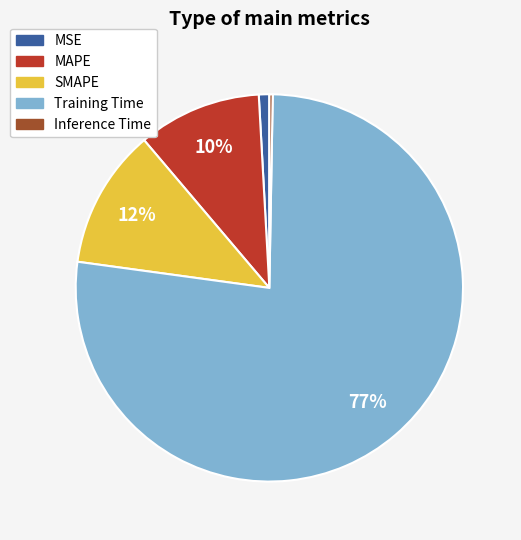

Is it true that MSE is 1% of the pie?

True